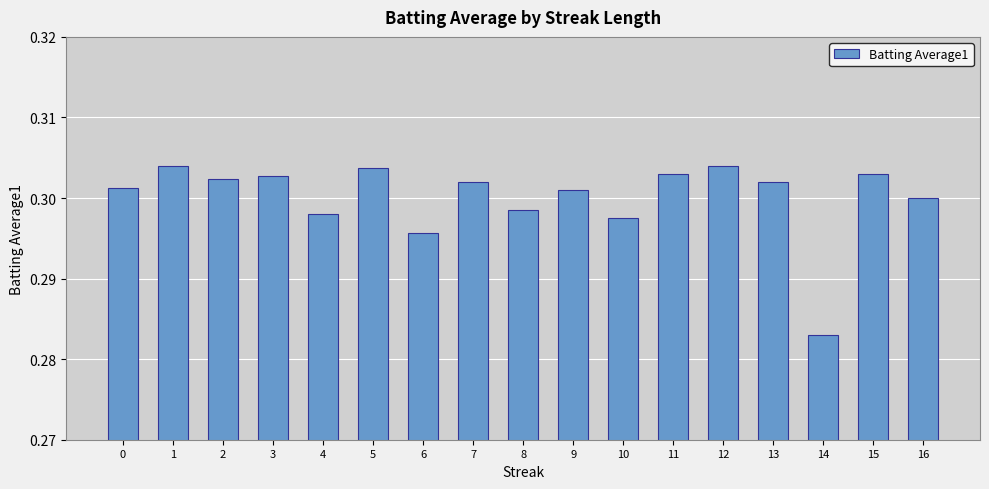

At which category does the chart reach its minimum across all series?

14